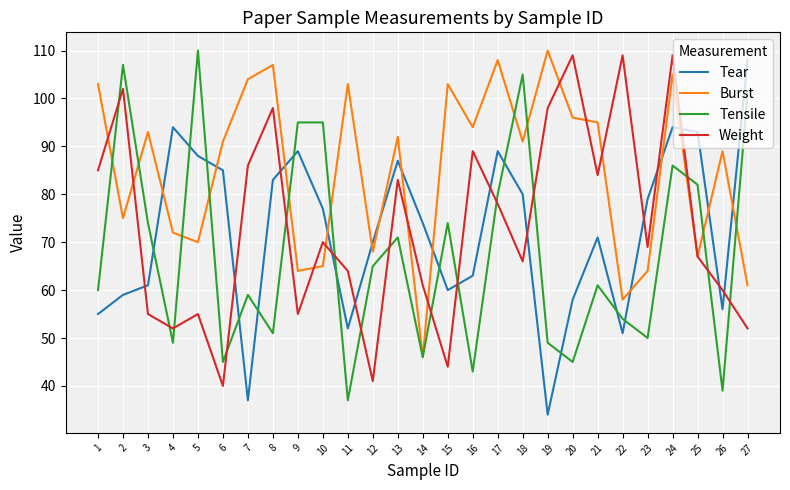

Is this an area chart (filled region under the line)?

No